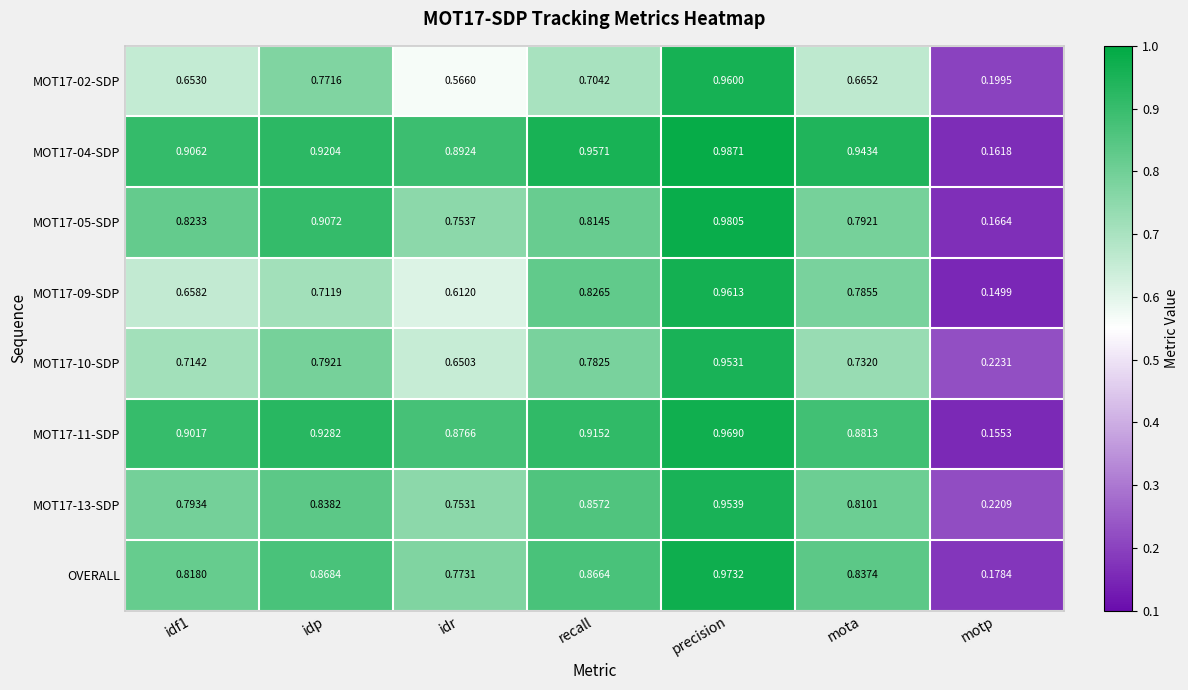

Which category has the lowest value in the OVERALL series?

motp